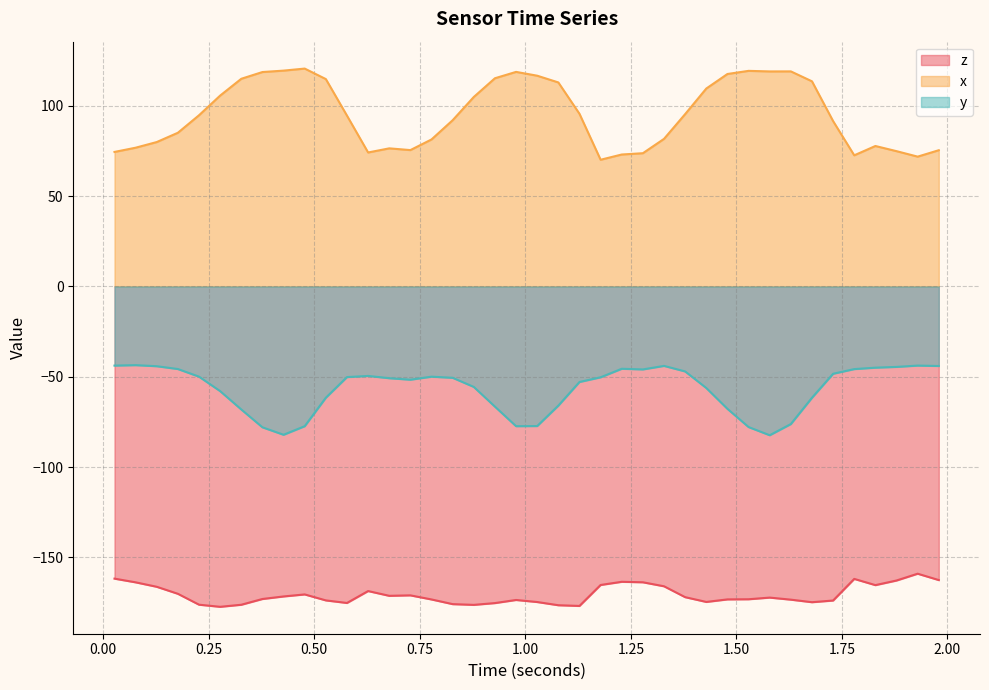

True or false: z and y intersect in this chart.

False